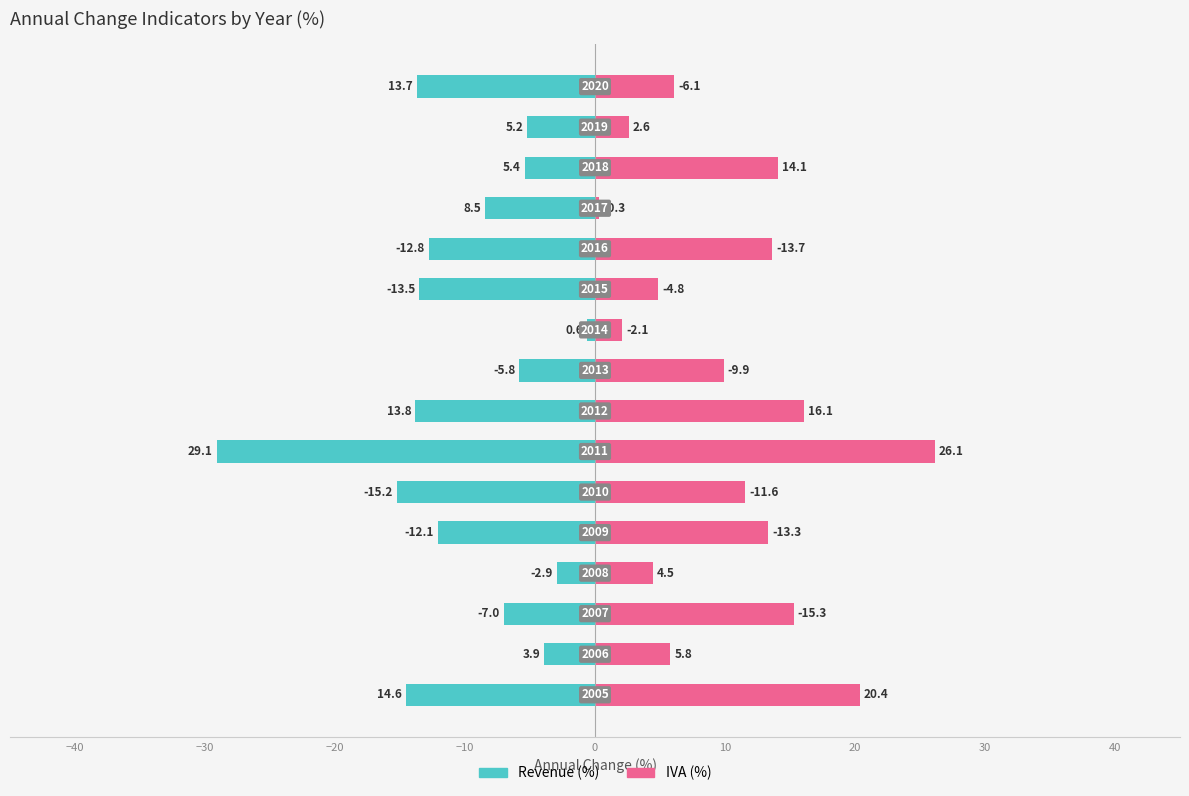

Is it true that IVA (%) equals 4.4 at 14?

False